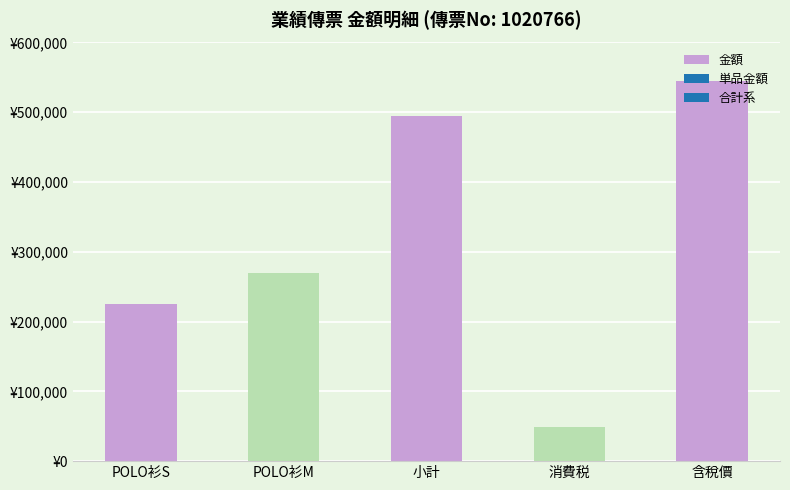

What is the label of the 2nd bar from the left?

POLO衫M